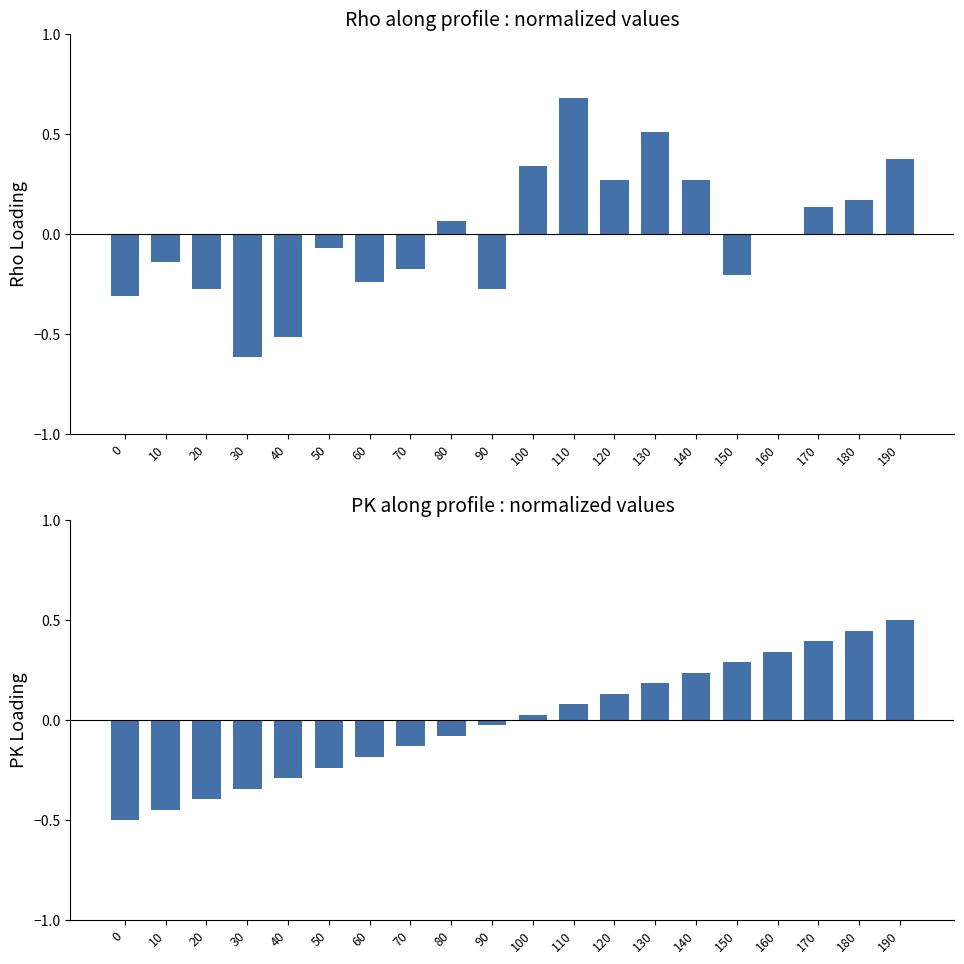

Which series has the widest spread of values?

Rho